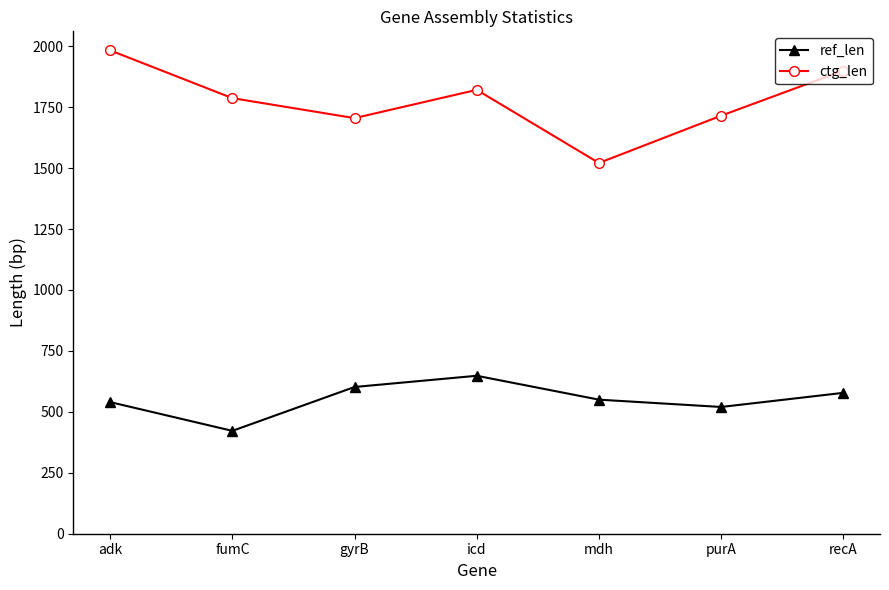

How many interior local valleys does the ctg_len series have?

2